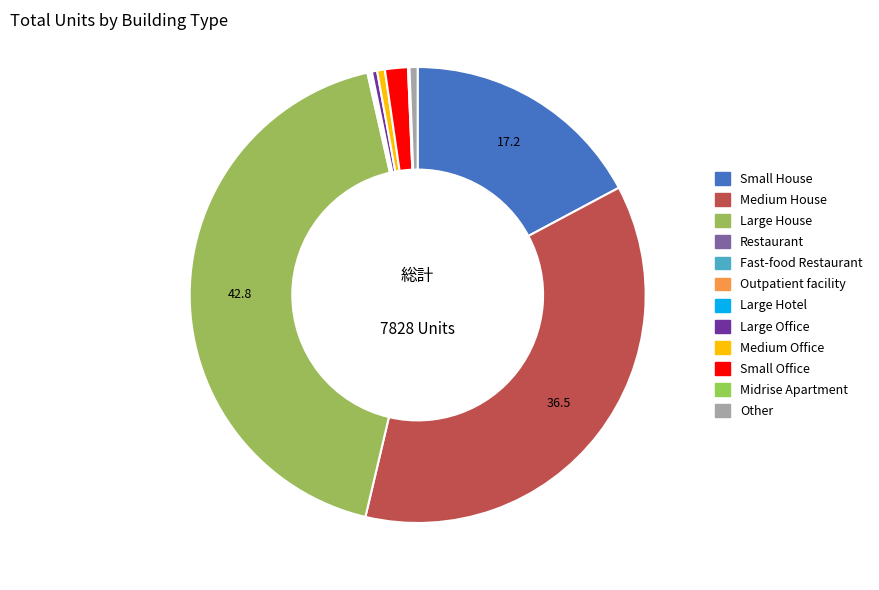

What is the largest slice in the pie chart?

Large House